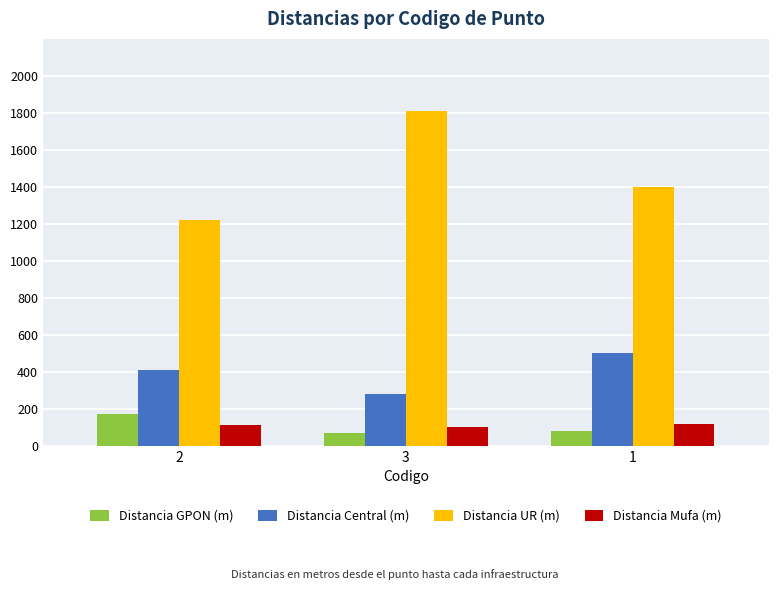

At which label is Distancia UR (m) closest to 1515?

1